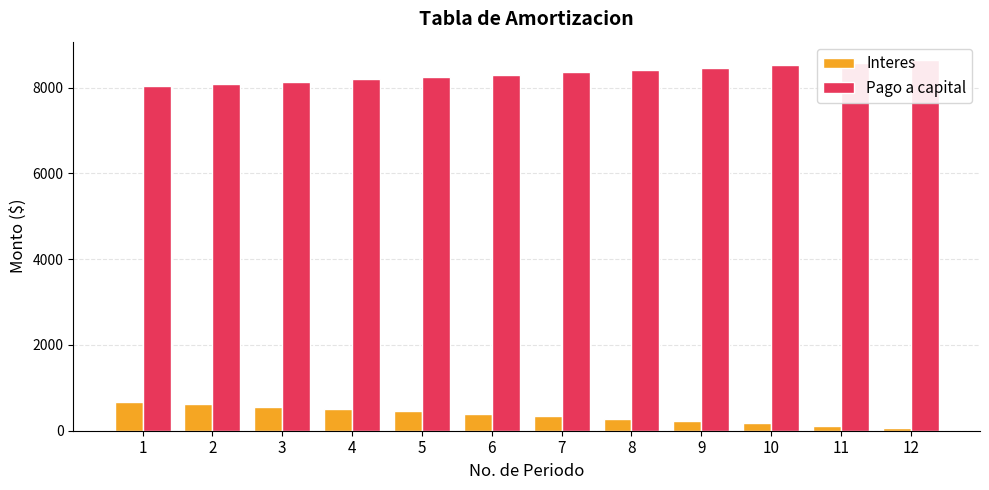

True or false: Interes has a value of 249.8 at 6.

False